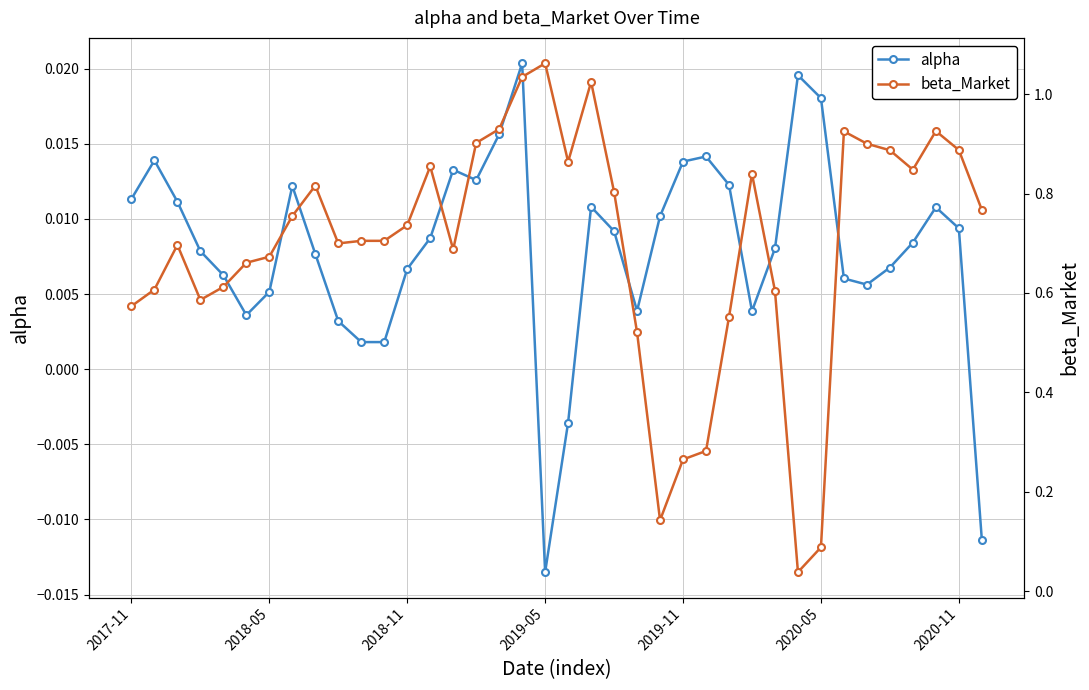

At how many categories does at least one series exceed 0?

38